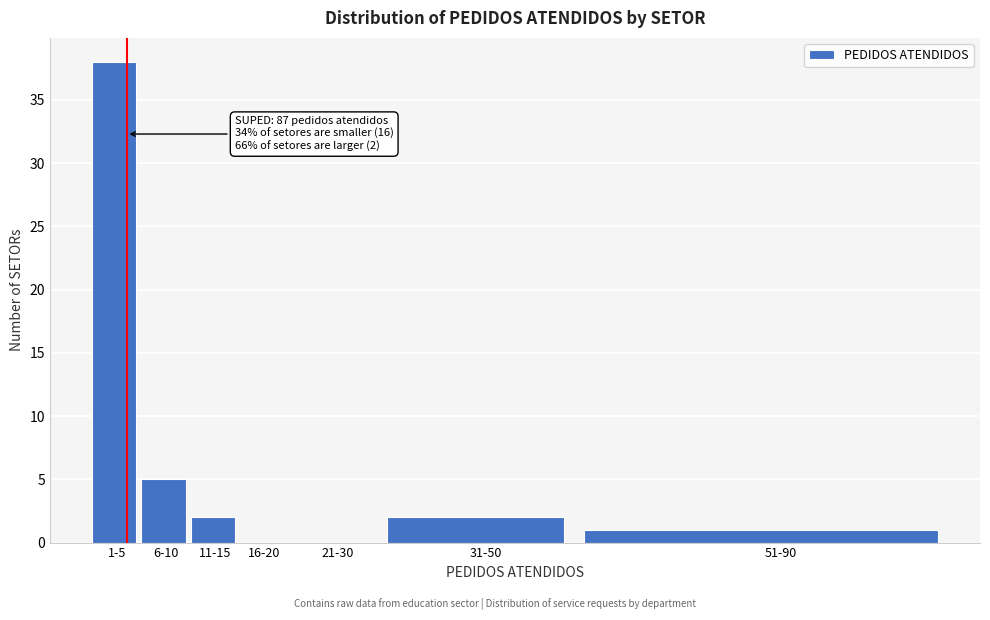

Reading left to right, what are all the values shown in this chart?

1-5=38	6-10=5	11-15=2	16-20=0	21-30=0	31-50=2	51-90=1